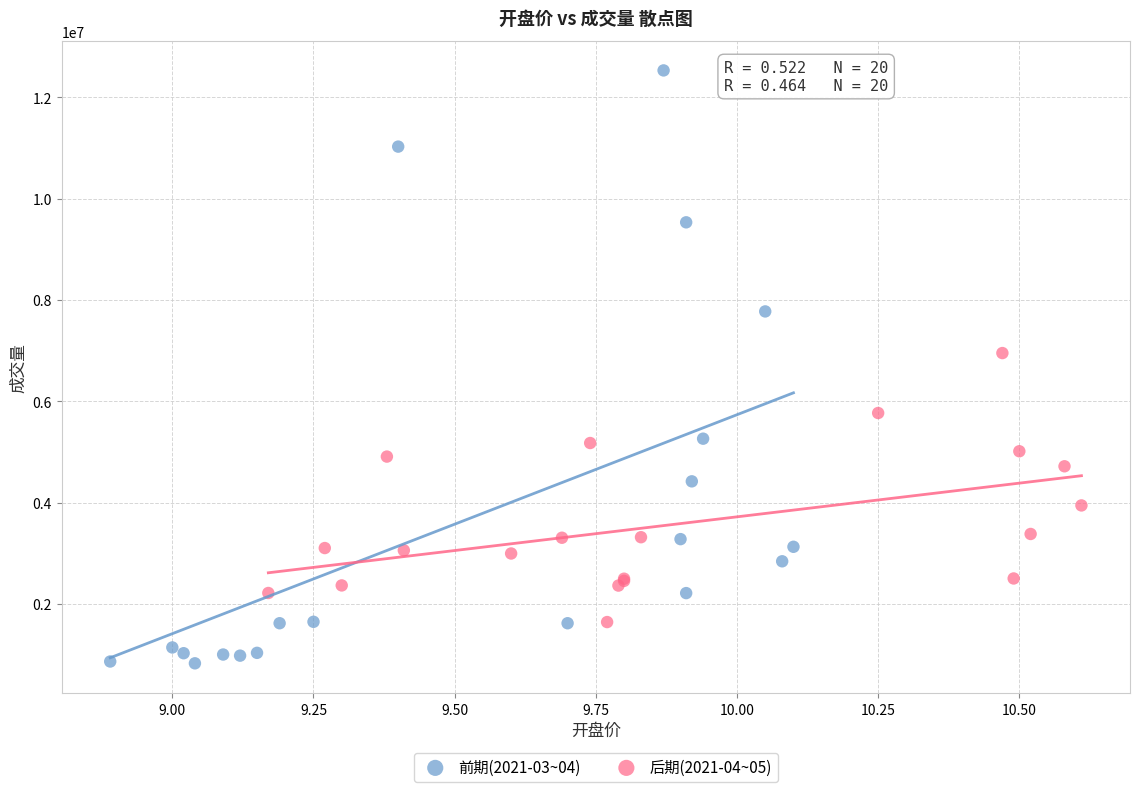

Which series has the largest Y range (max minus min)?

前期(2021-03~04)